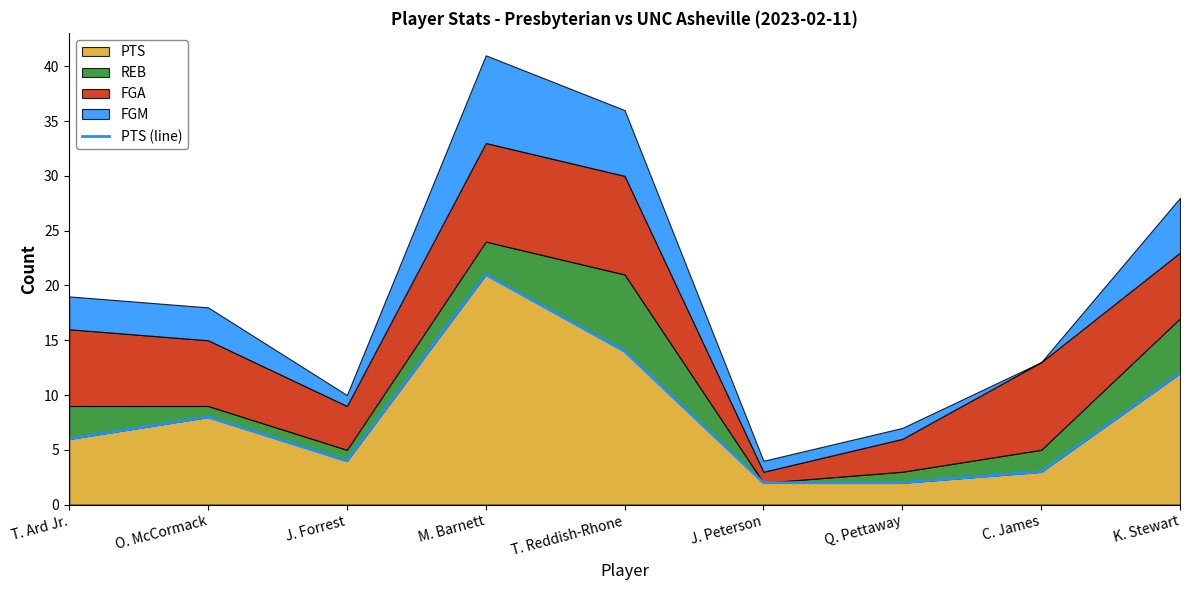

What is the greatest value displayed?

21